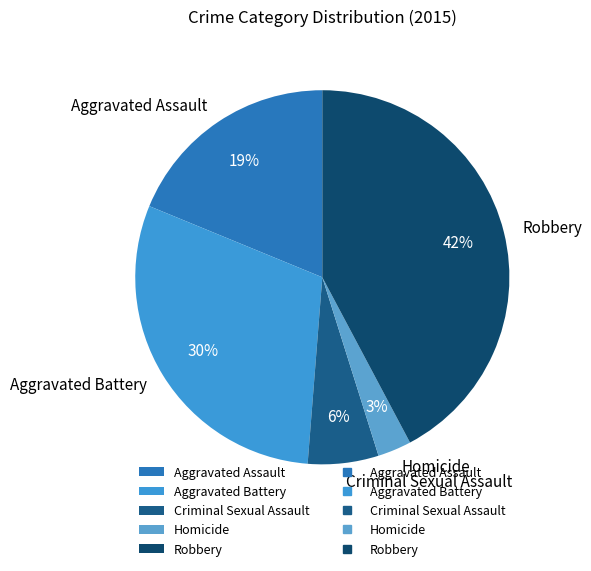

To the nearest percent, what percentage of the pie is Aggravated Battery?

30%